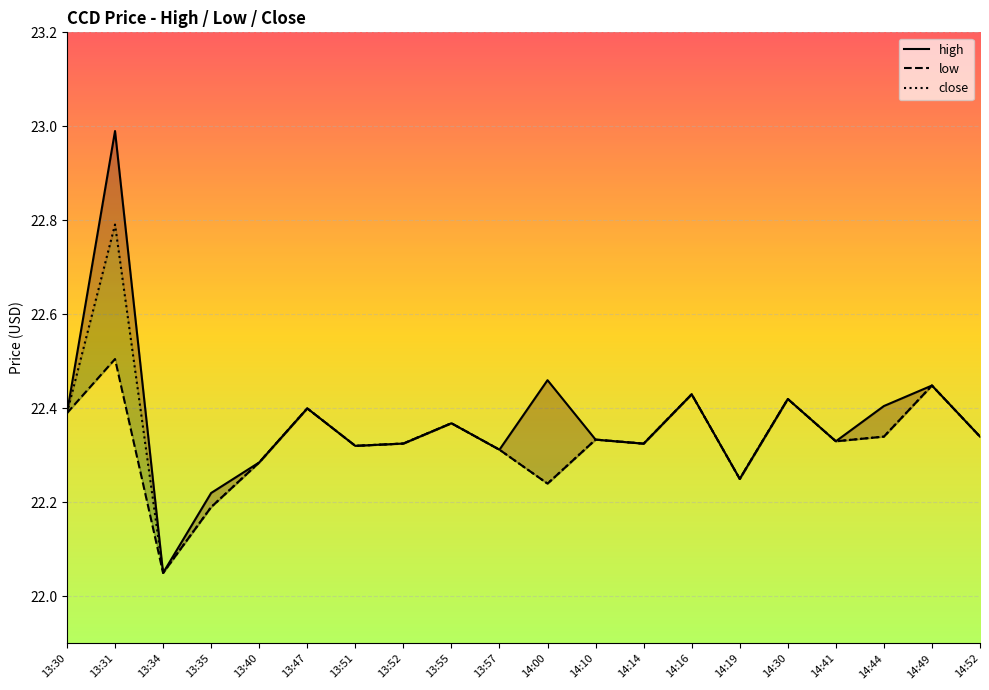

Rank the series by their average value, from lowest to highest.

low, close, high